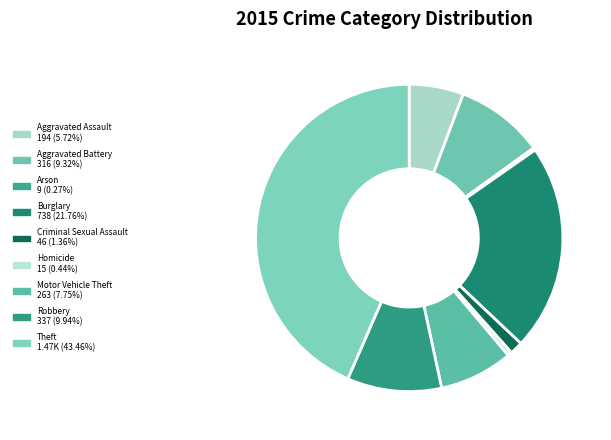

Is it true that Robbery is 3% of the pie?

False